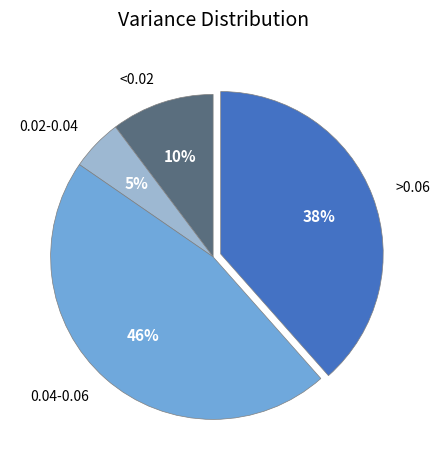

Is there any slice that represents more than half of the pie?

No